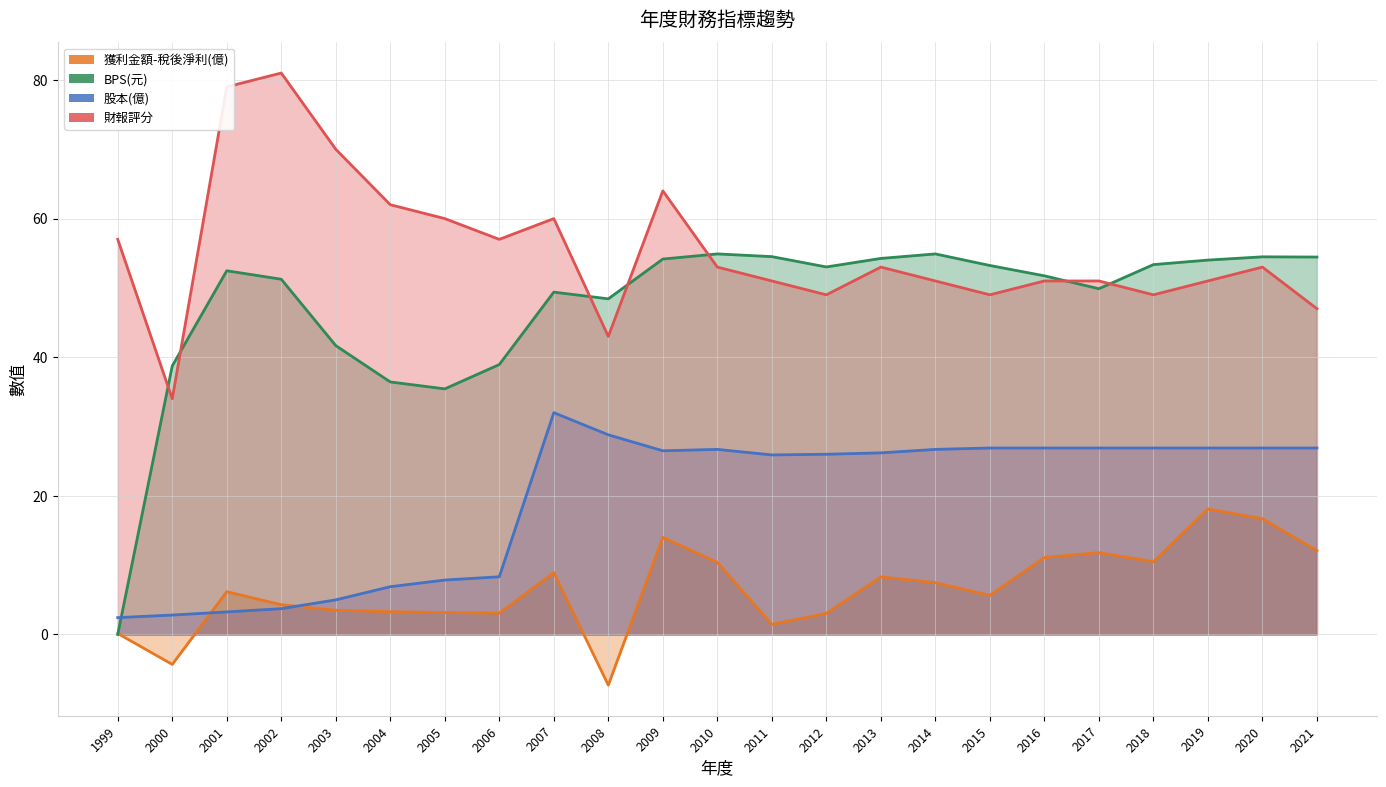

List the labels in order of 股本(億) value, smallest first.

1999, 2000, 2001, 2002, 2003, 2004, 2005, 2006, 2011, 2012, 2013, 2009, 2010, 2014, 2015, 2016, 2017, 2018, 2019, 2020, 2021, 2008, 2007